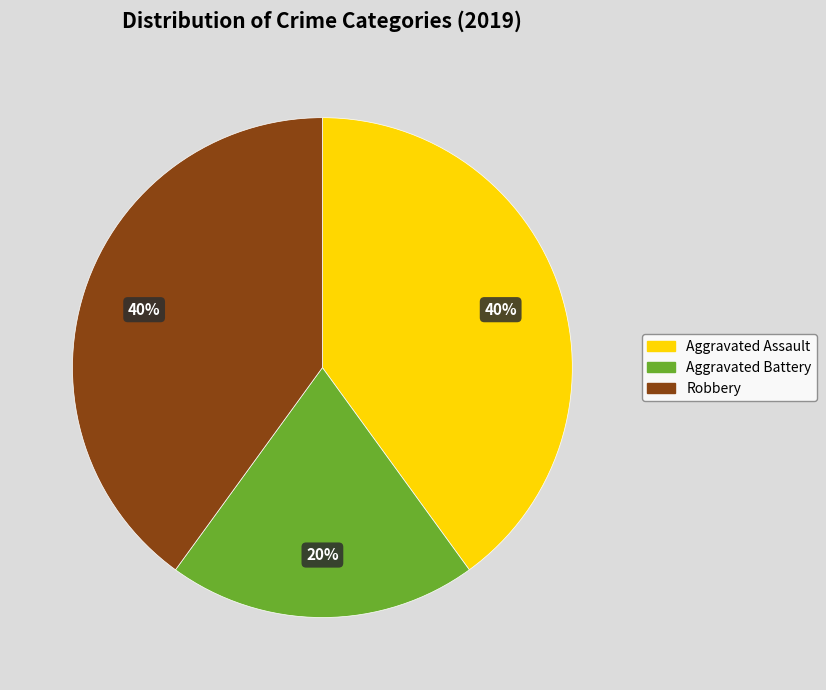

To the nearest percent, what is the average slice percentage?

33%